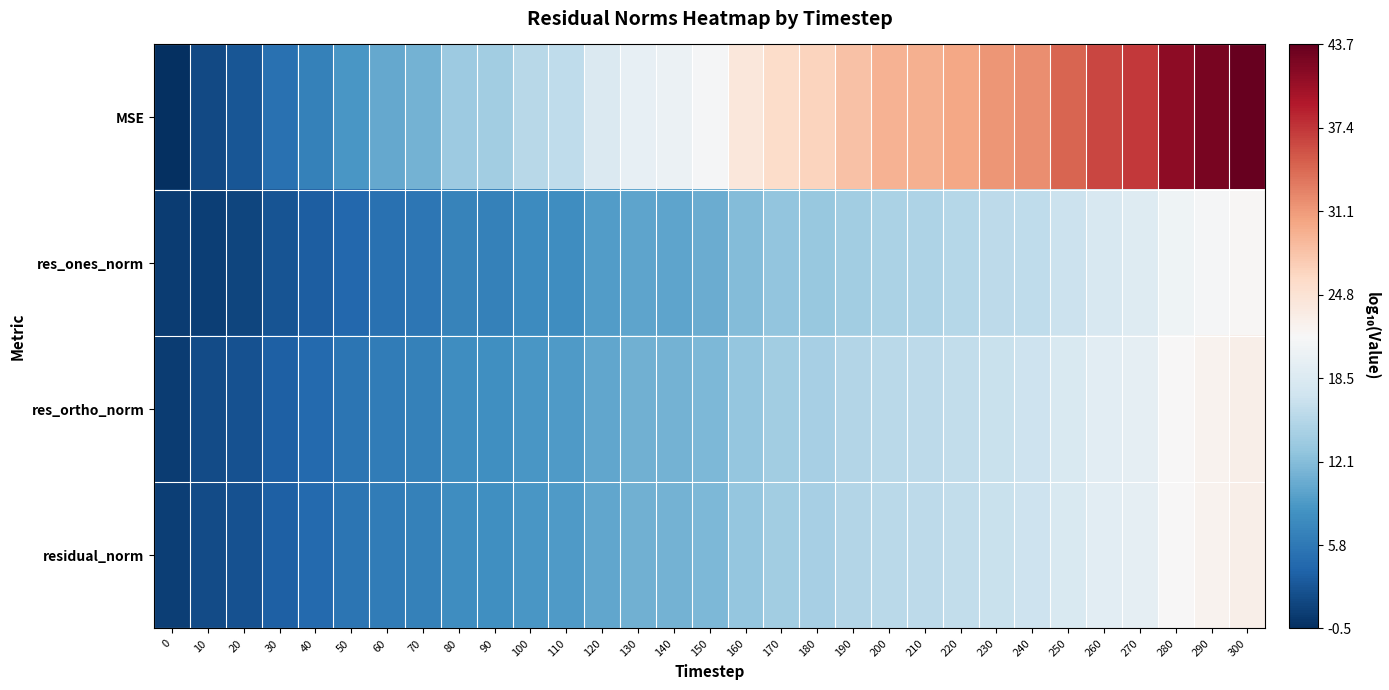

Which series has the largest total across all categories?

MSE